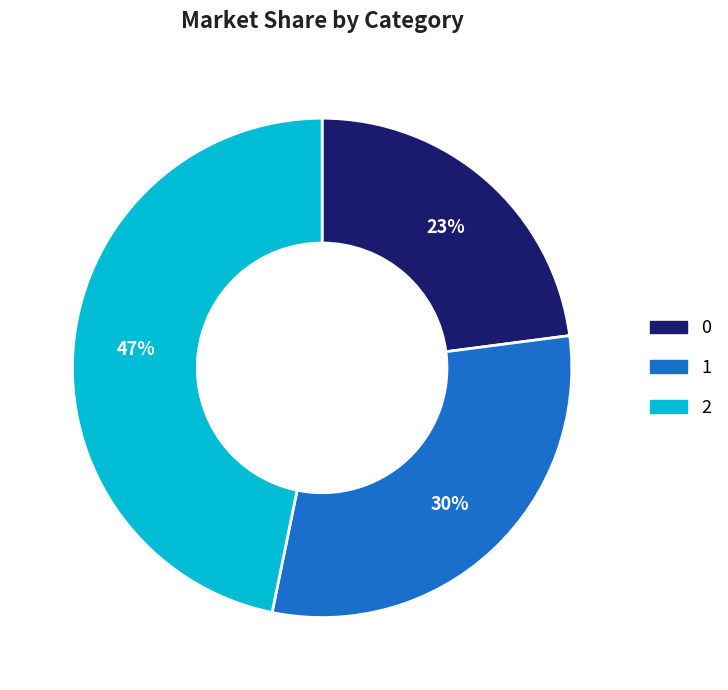

How many segments does this pie chart have?

3